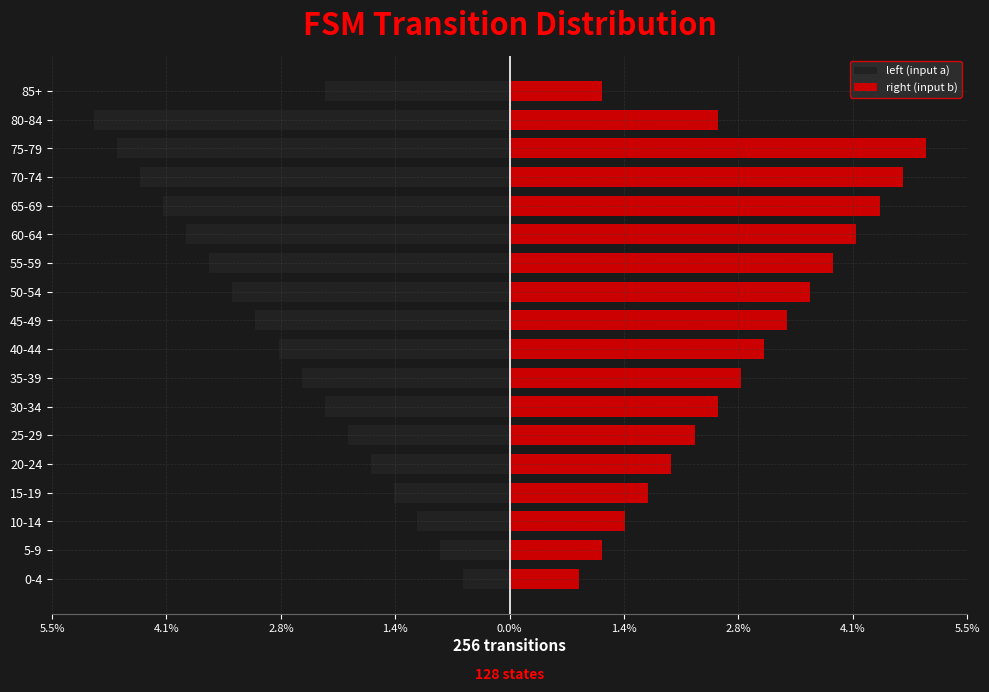

Are the bars grouped side by side (vs. stacked)?

Yes